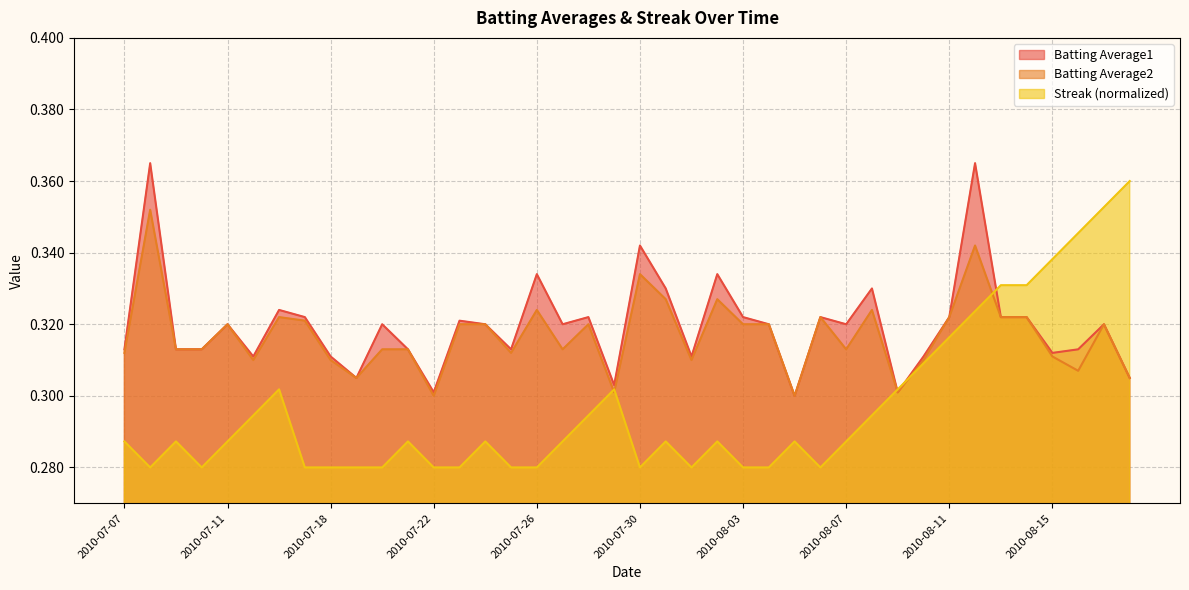

Which has a higher value, 2010-07-21 or 2010-08-04?

2010-08-04